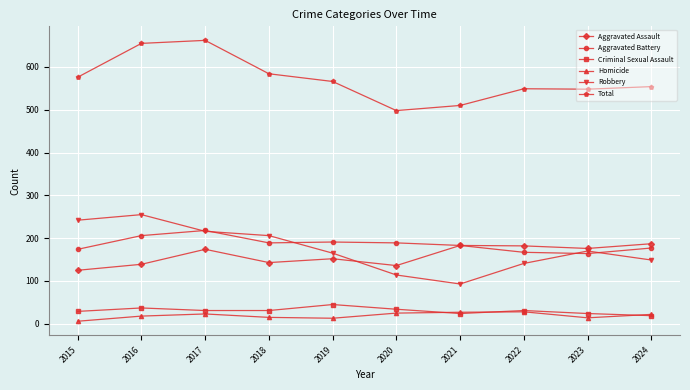

True or false: Homicide and Robbery intersect in this chart.

False